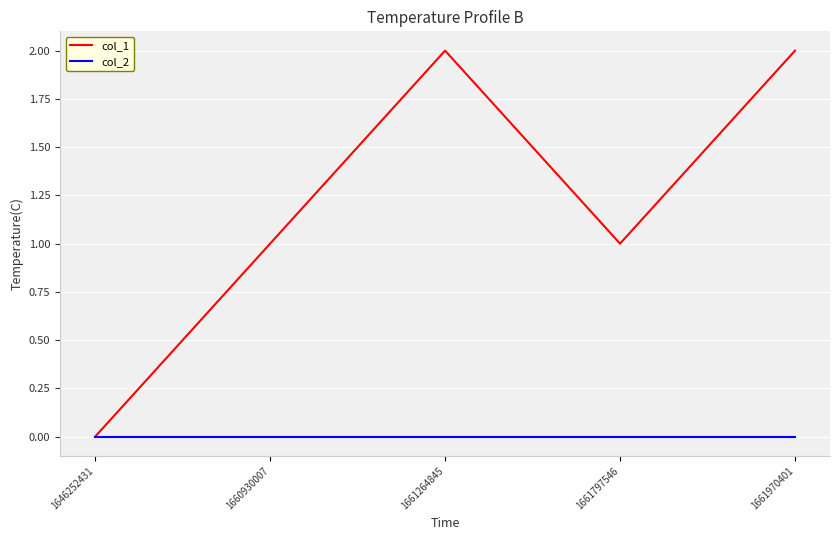

Rank the series by their maximum value, from lowest to highest.

col_2, col_1